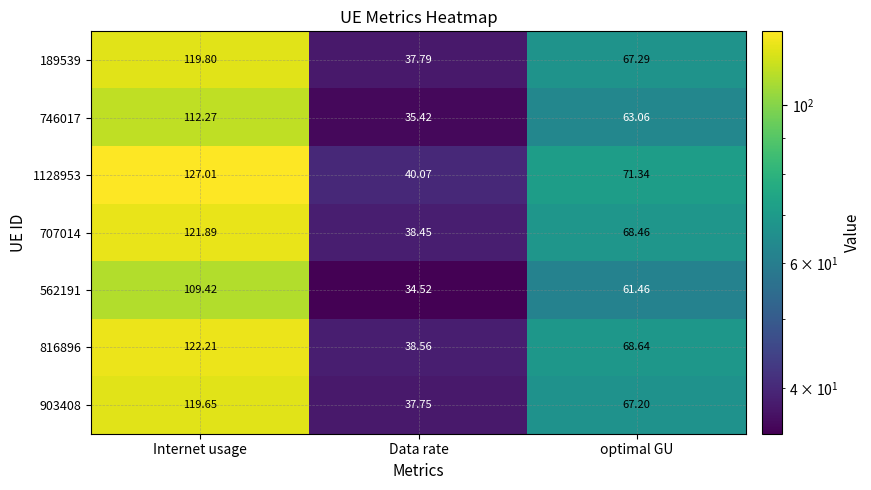

At which category does the chart reach its minimum across all series?

Data rate